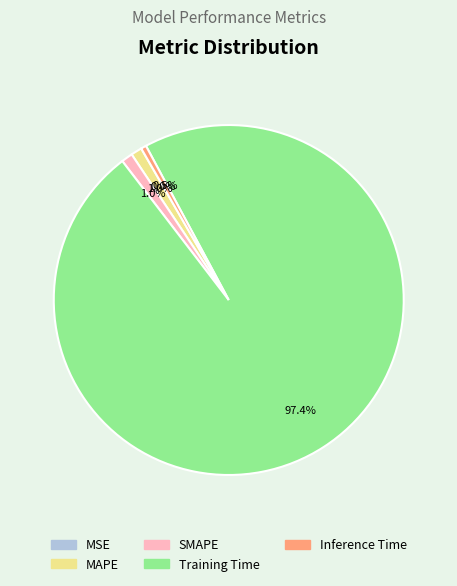

How much of the chart is everything except MAPE?

99.0%